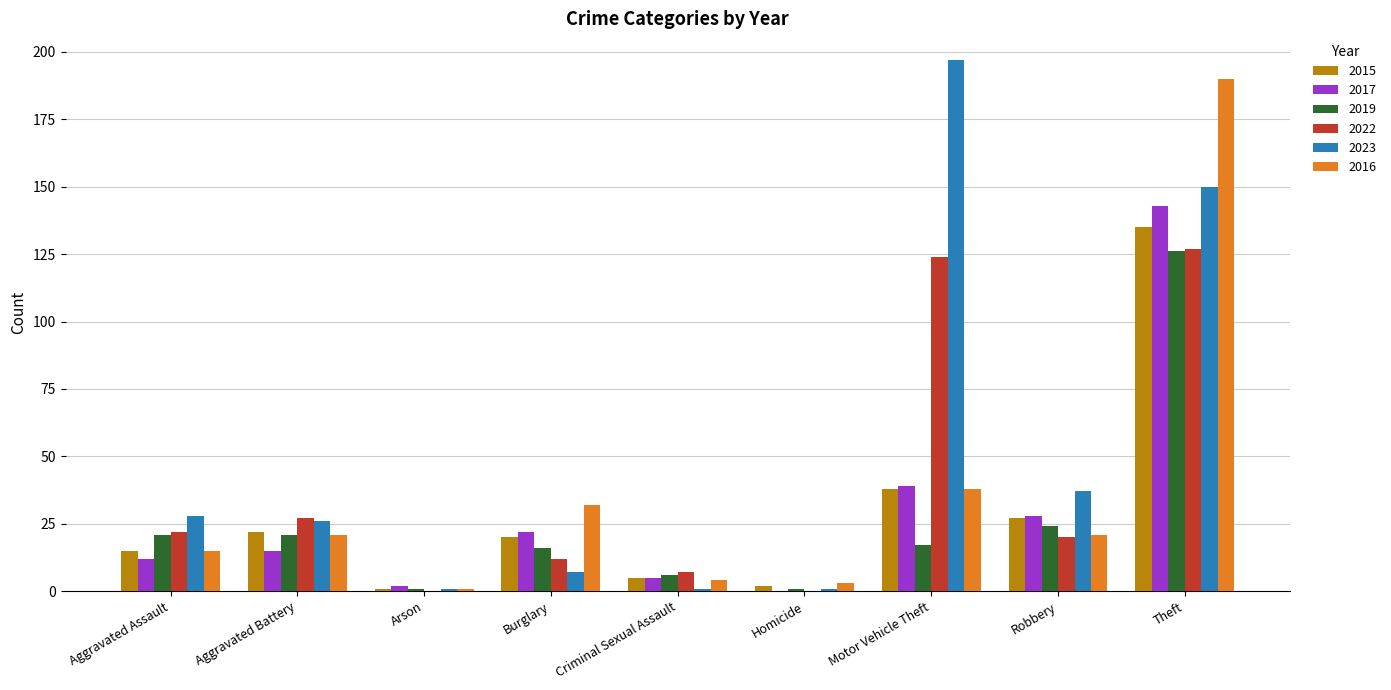

What is the total value across all series at Robbery?

157